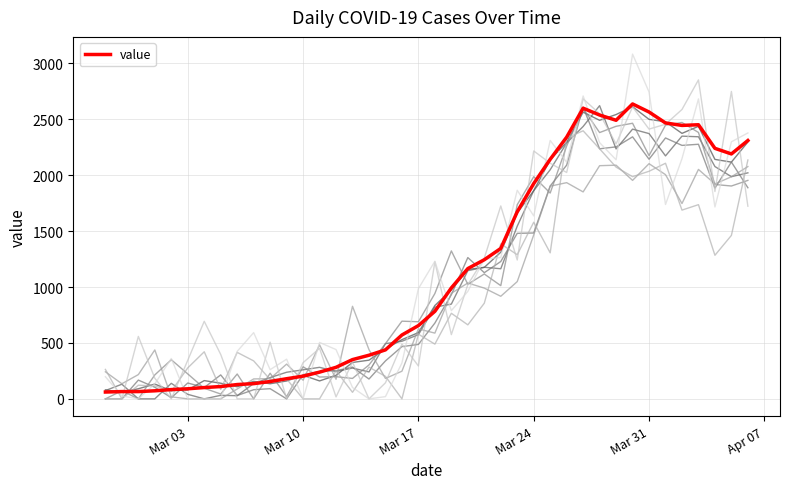

Count the number of categories in the chart.

40